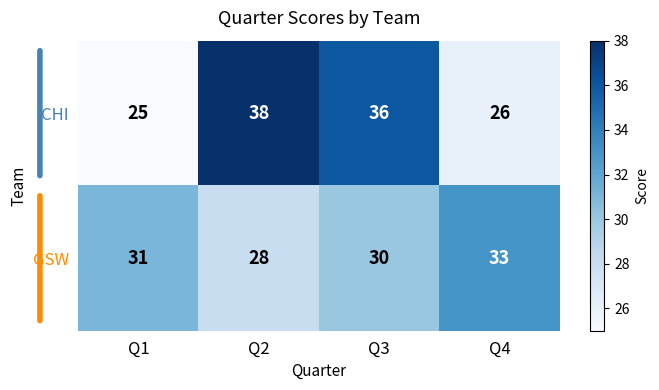

List the series in order of their overall mean, highest first.

CHI, GSW